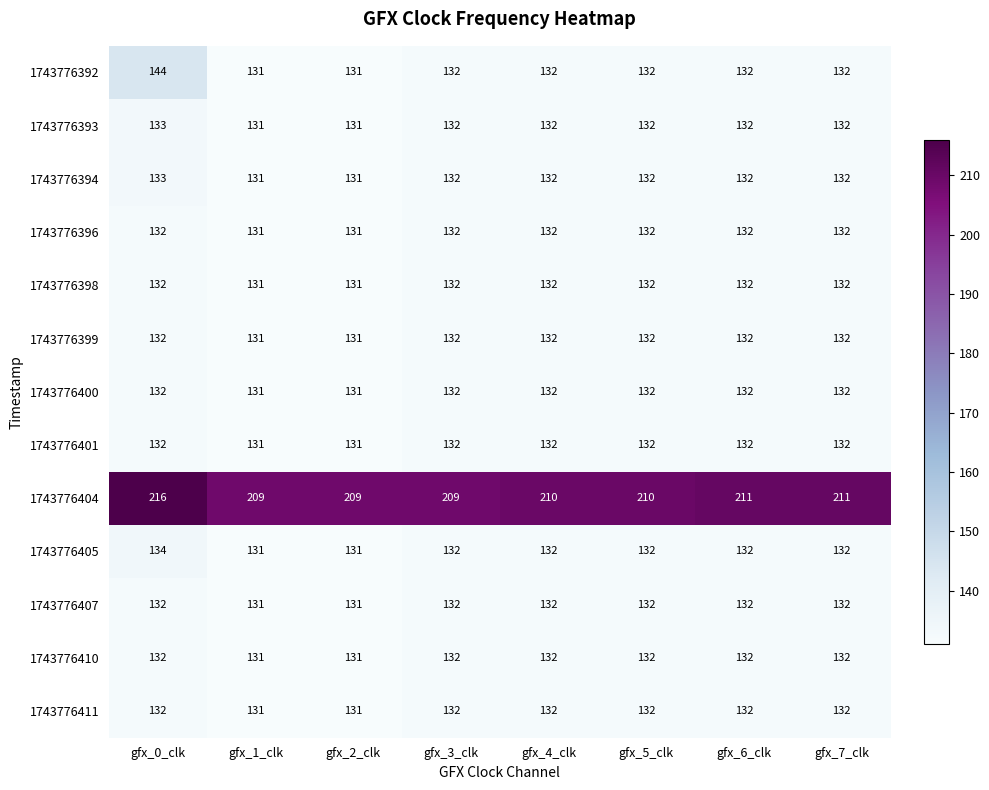

Which series has the largest total across all categories?

1743776404